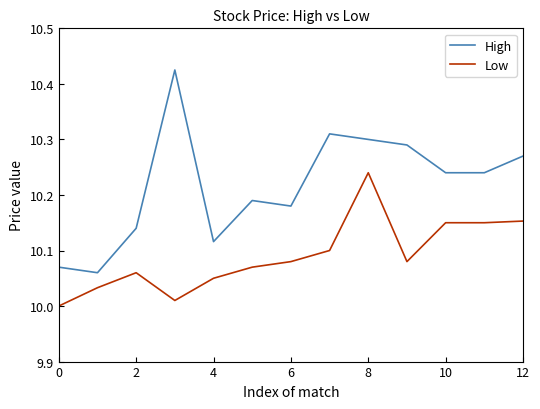

Count the number of data series in this chart.

2